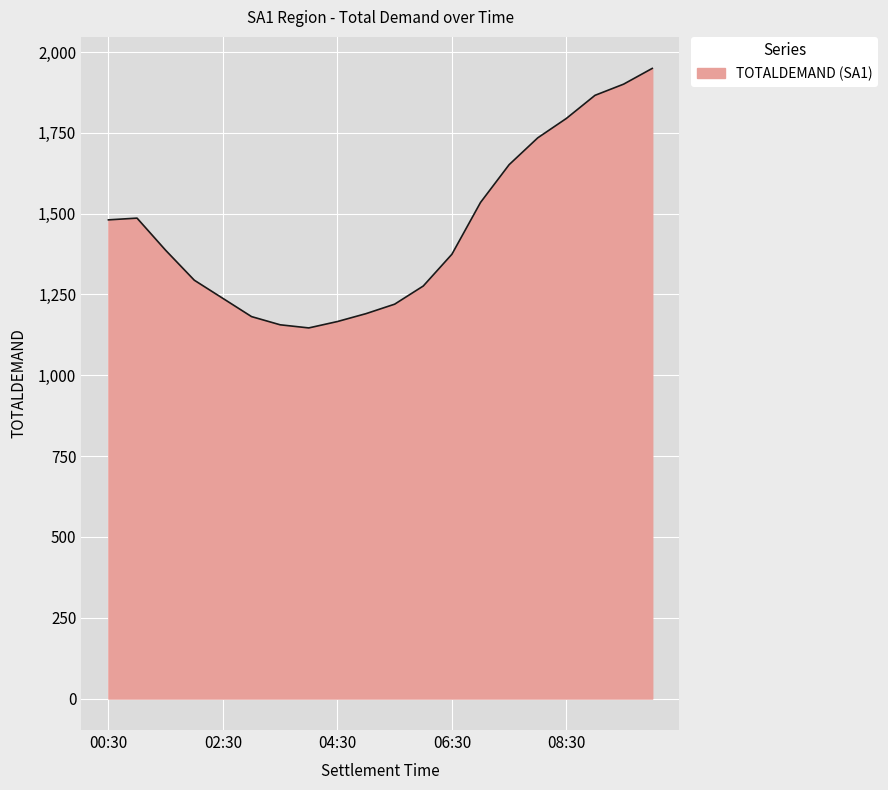

What is the difference between the maximum and minimum values?

802.8